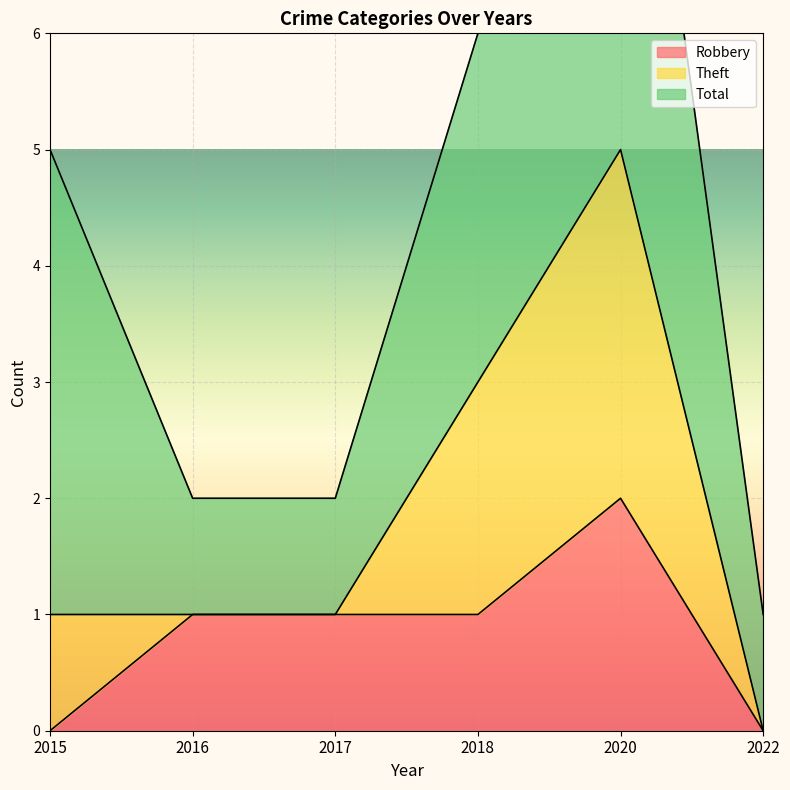

At how many categories does at least one series exceed 9?

1